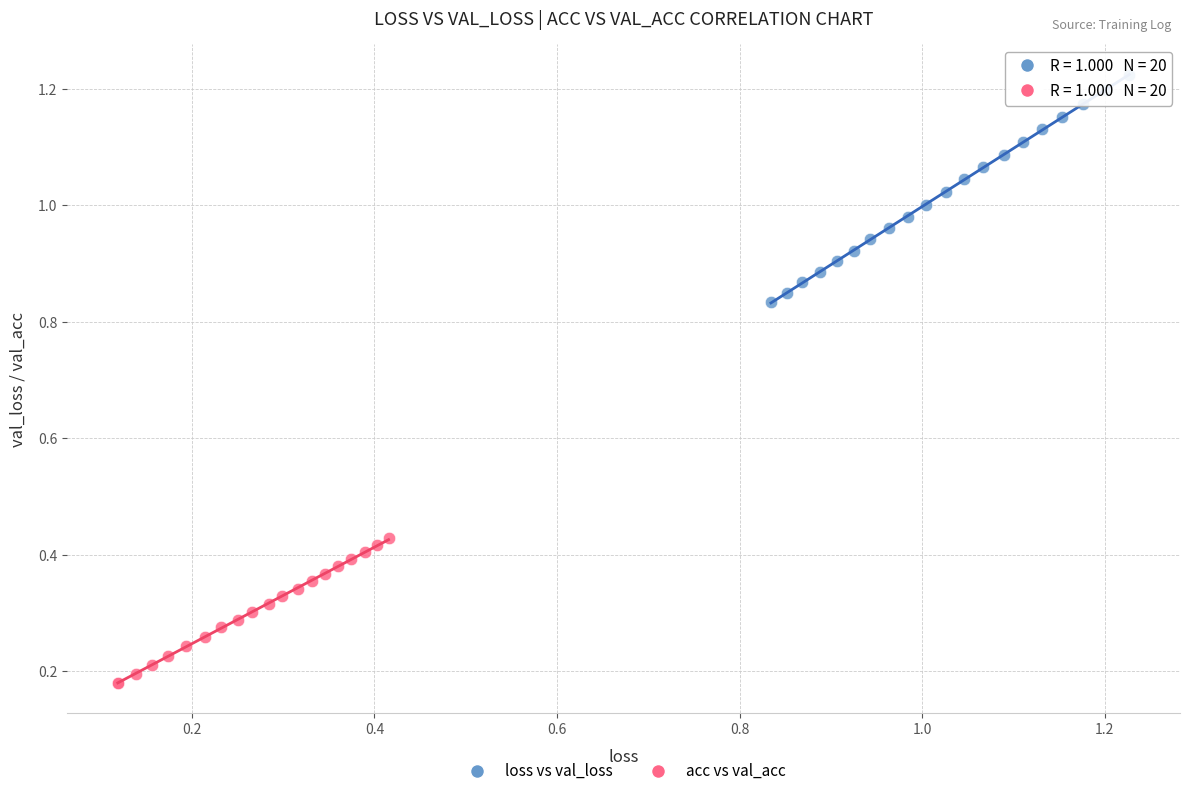

Which series has the widest spread of Y values?

loss vs val_loss